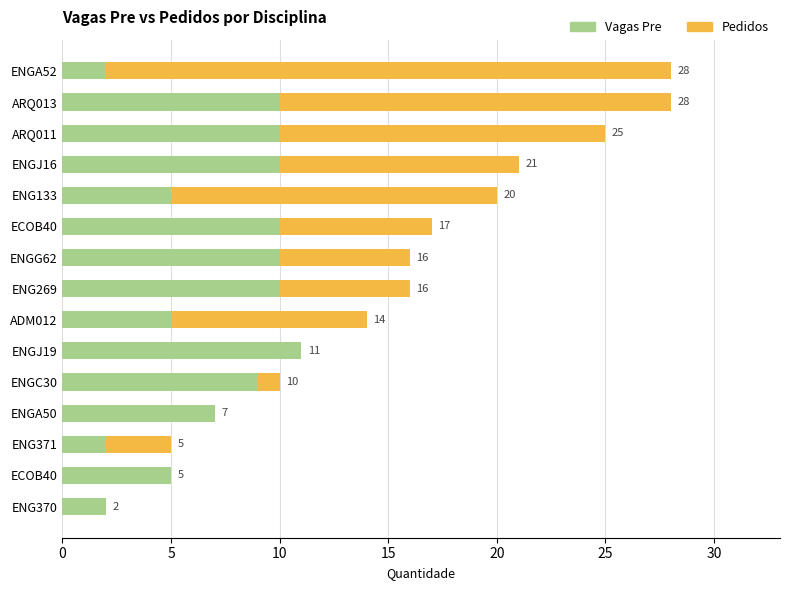

List the series in order of their peak value, highest first.

Pedidos, Vagas Pre